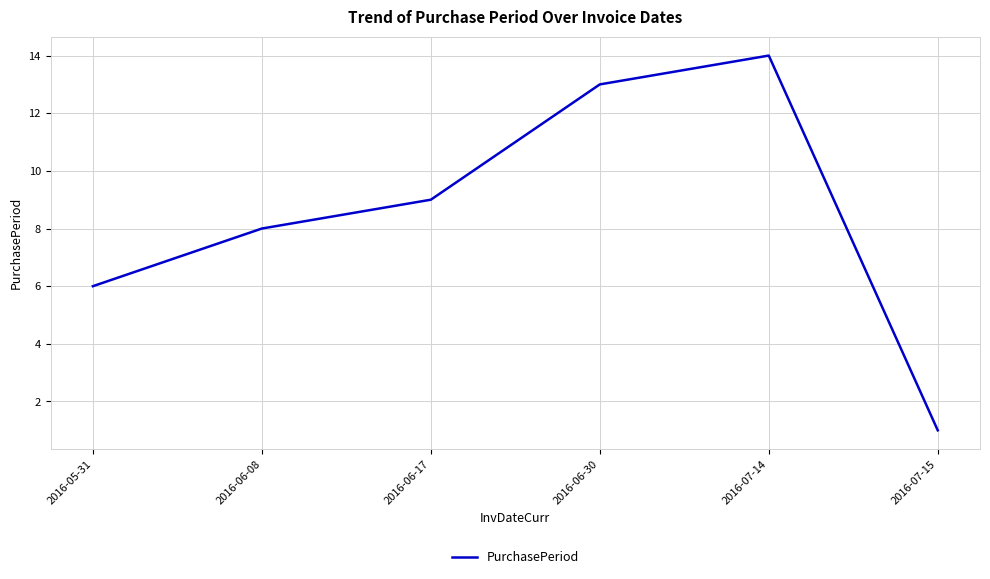

Reading right to left, transcribe all the data shown in this chart.

1	14	13	9	8	6